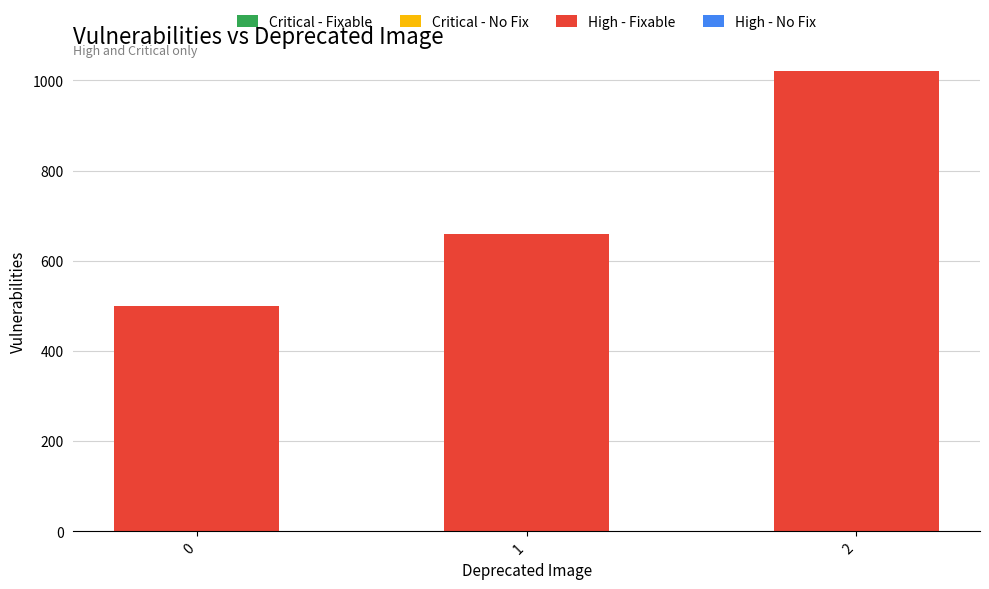

What is the ratio of the value at 0 to the value at 1?

0.8